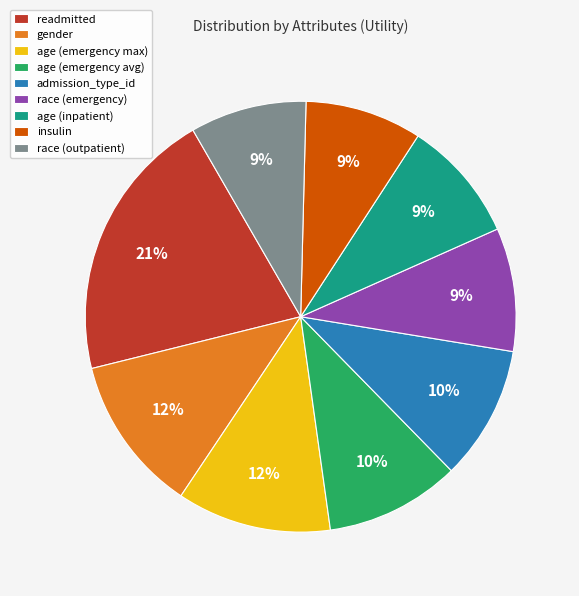

Is it true that admission_type_id is 10% of the pie?

True